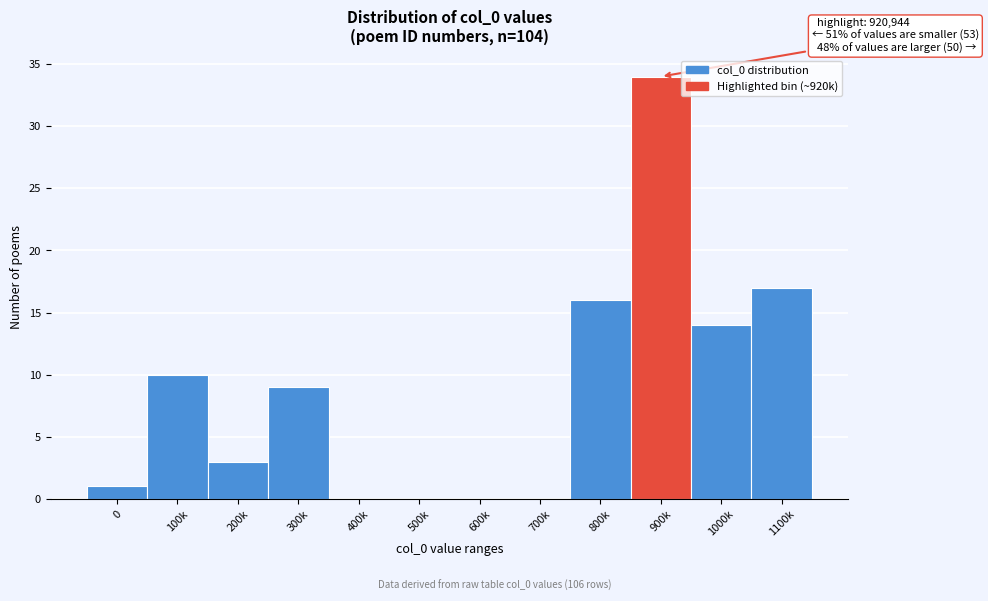

Reading left to right, extract all data points from this chart.

0=1	100k=10	200k=3	300k=9	400k=0	500k=0	600k=0	700k=0	800k=16	900k=34	1000k=14	1100k=17